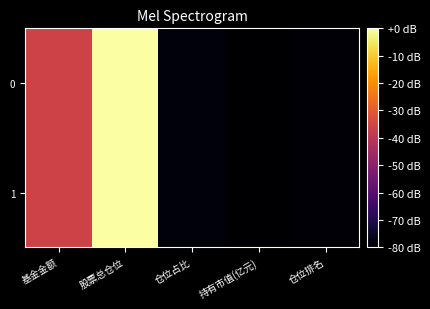

Reading right to left, extract all data points from this chart.

0: 仓位排名=-79.0	持有市值(亿元)=-80.0	仓位占比=-78.3	股票总仓位=-0.0	基金金额=-35.7
1: 仓位排名=-79.0	持有市值(亿元)=-80.0	仓位占比=-78.3	股票总仓位=-0.0	基金金额=-35.7